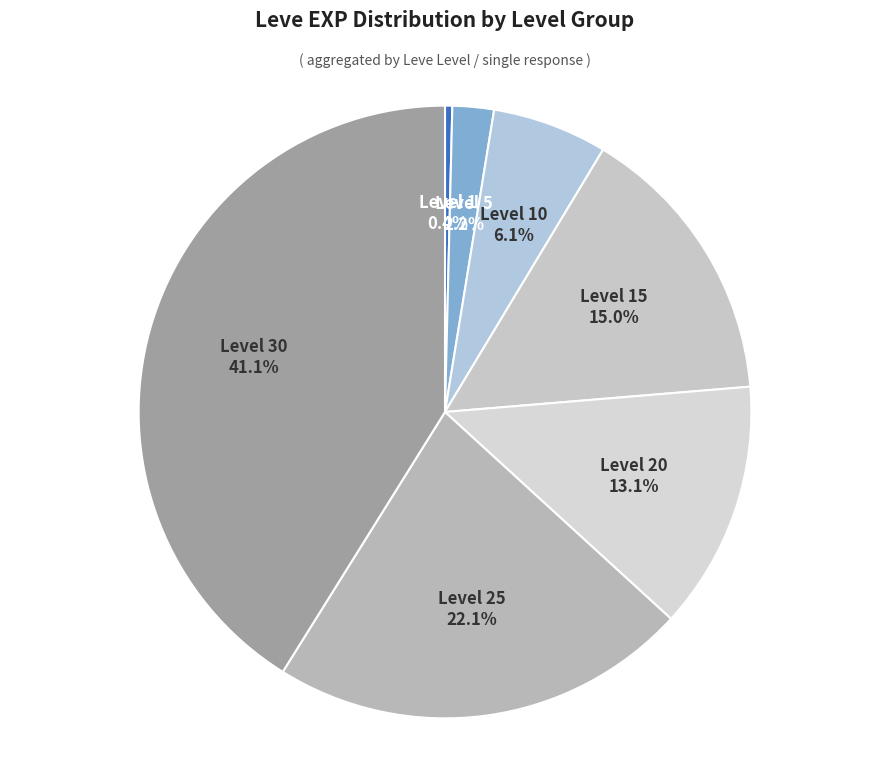

Rank the categories by value from highest to lowest.

Level 30, Level 25, Level 15, Level 20, Level 10, Level 5, Level 1